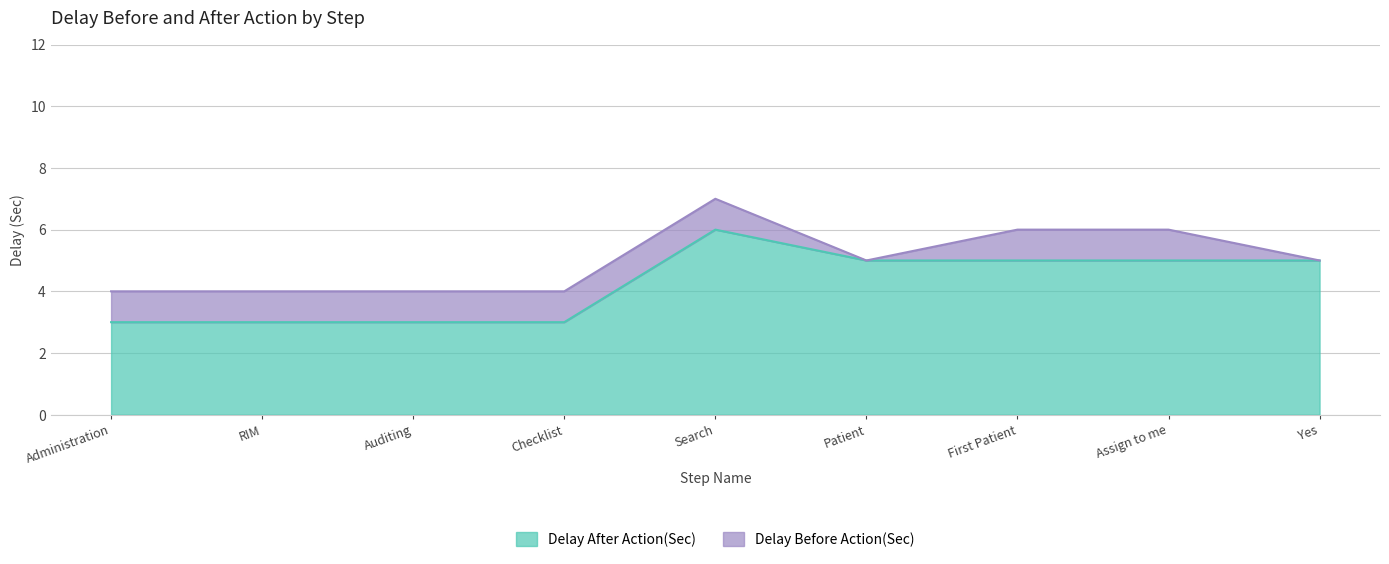

Where is the first local maximum?

Search